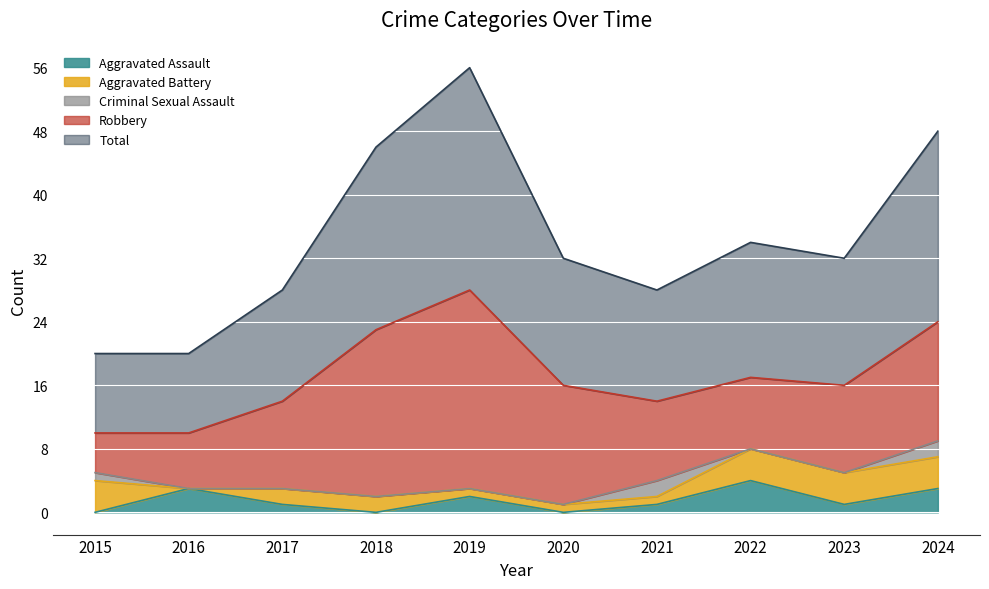

How many distinct data groups are displayed?

5